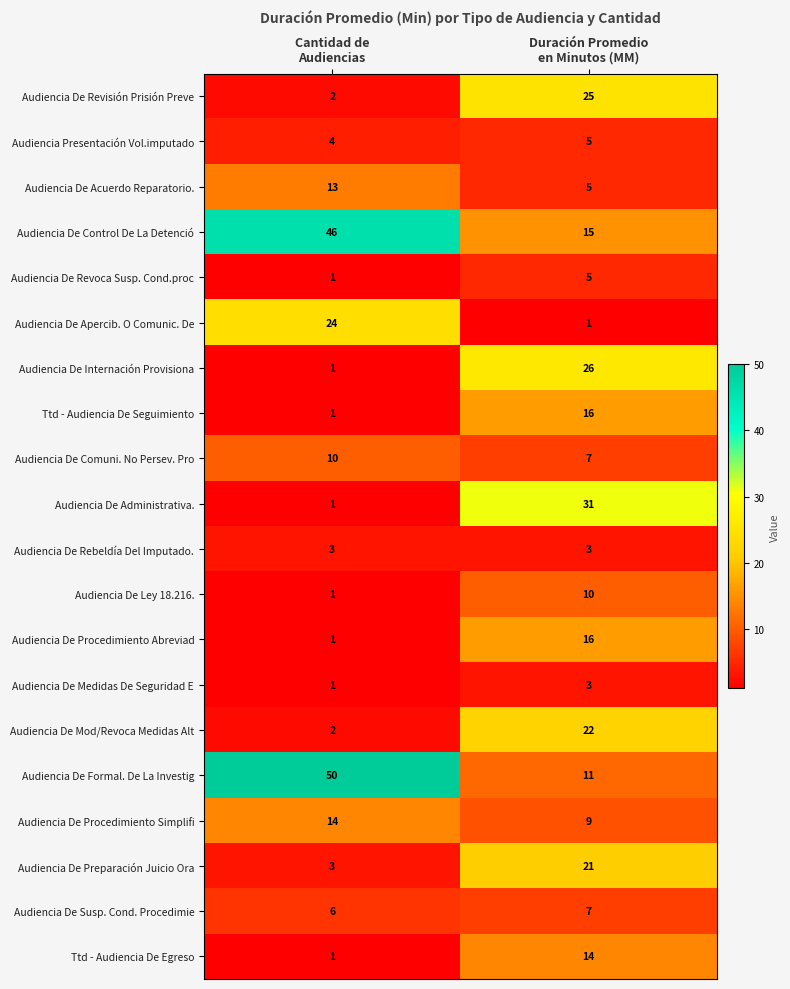

Which series has the largest range (max minus min)?

Audiencia De Formal. De La Investig